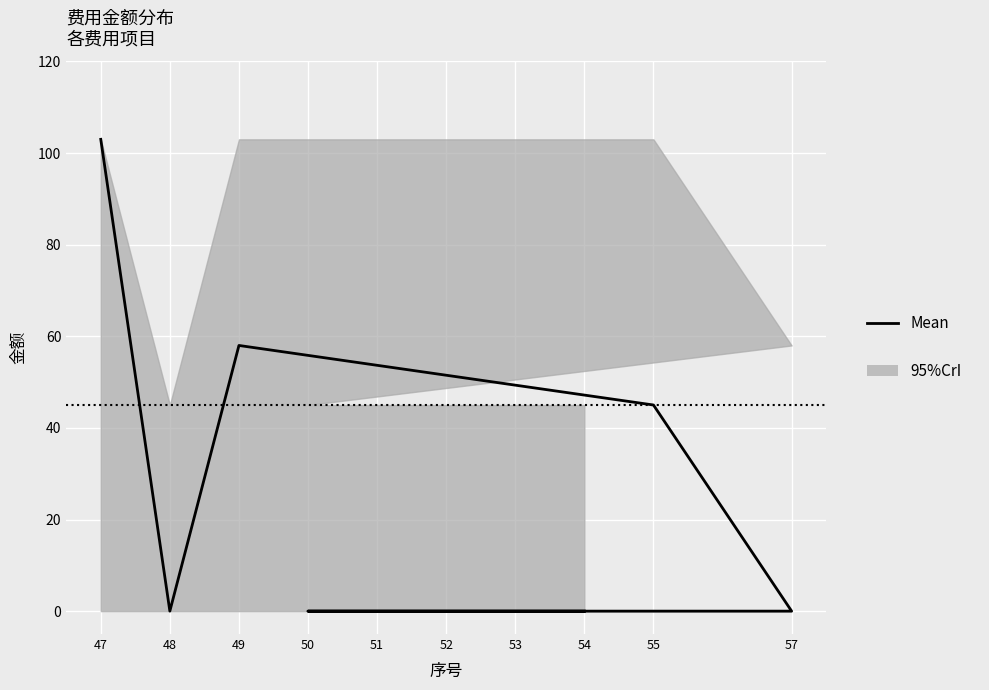

Count the values in the range 0 to 45.

8